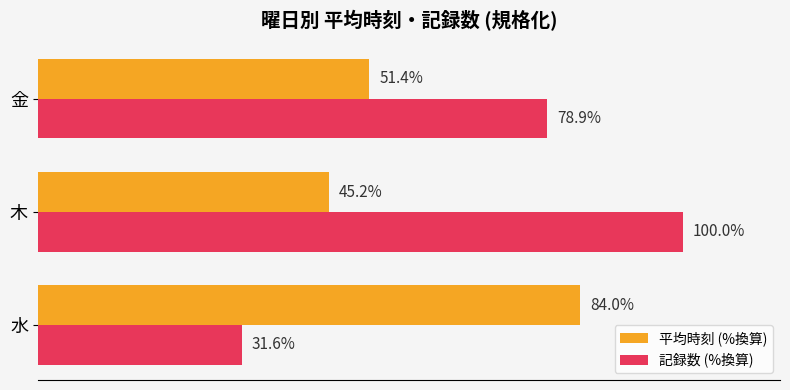

Which label corresponds to the largest value in the chart?

木